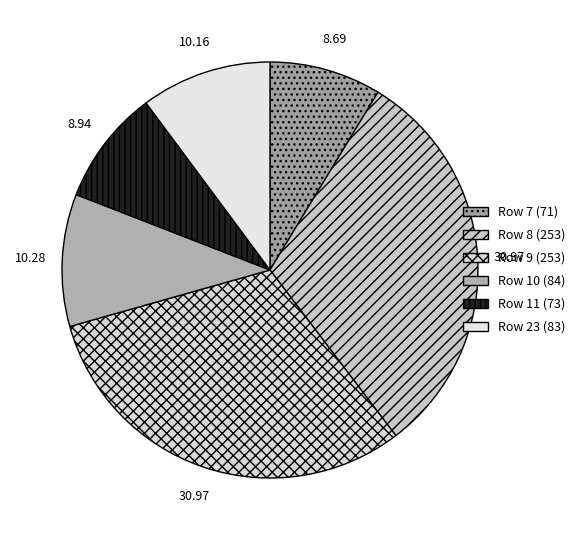

How many segments does this pie chart have?

6